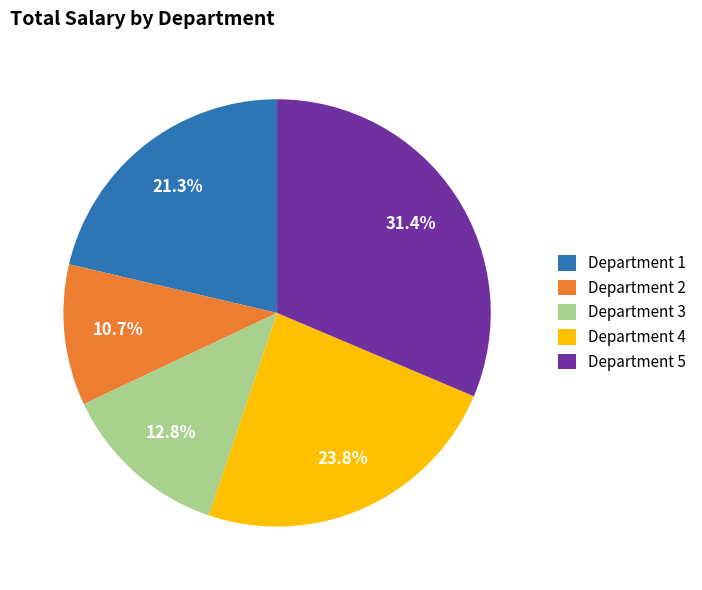

How many segments does this pie chart have?

5